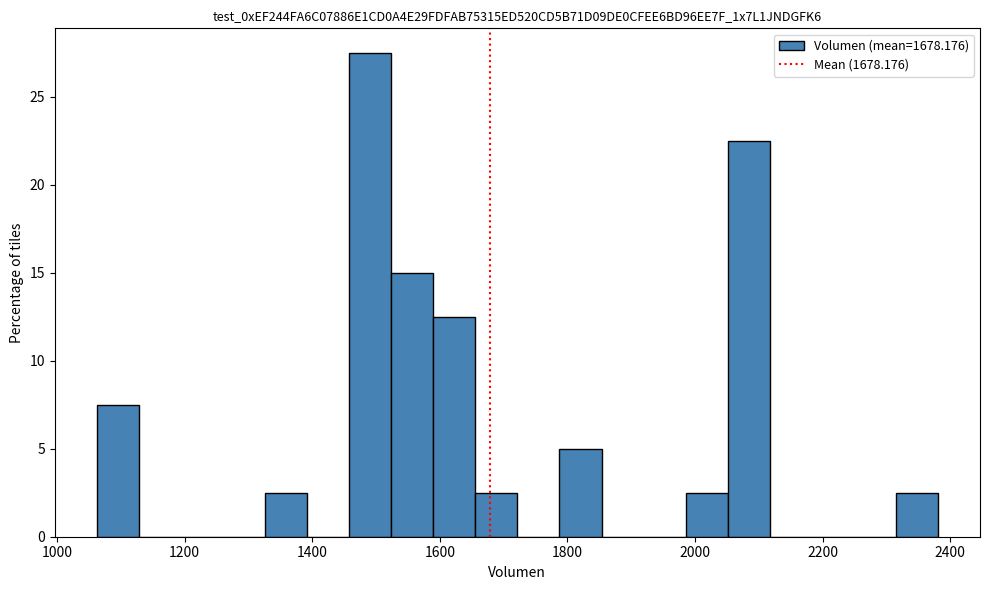

Read against the x-axis, roughly where is the centre of the tallest bar?

1500